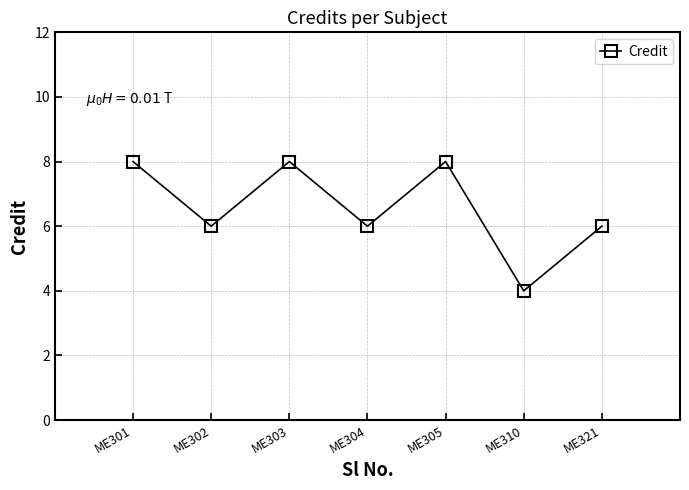

What is the average value?

7